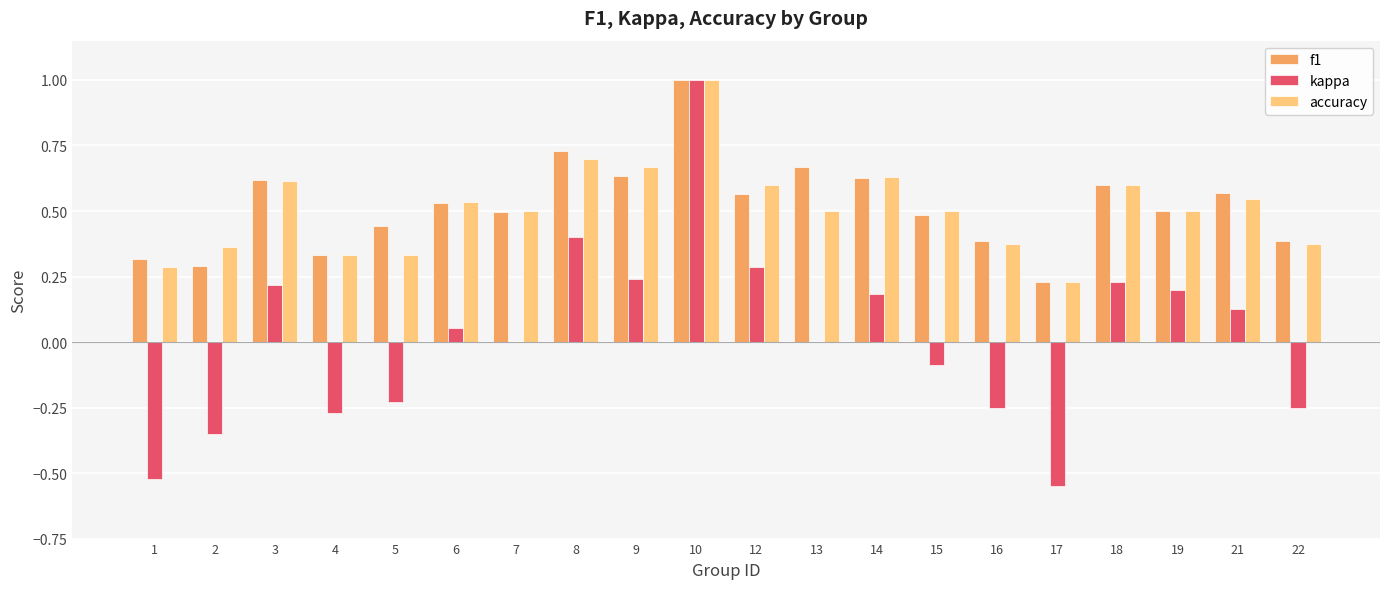

What are all the series names shown in the legend?

f1, kappa, accuracy